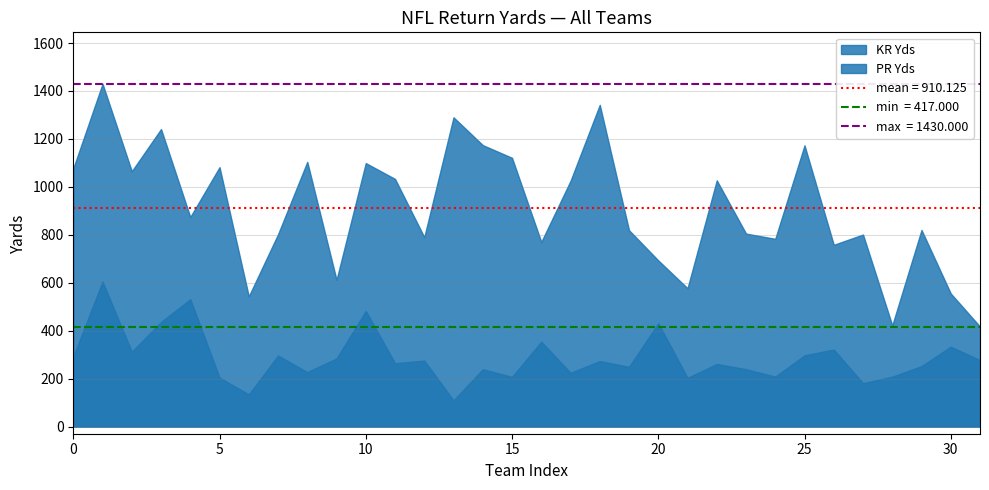

Reading left to right, extract all data points from this chart.

PR Yds: 292	605	312	436	531	204	134	296	227	284	482	264	275	109	239	207	354	224	273	249	431	203	261	239	208	297	321	181	208	252	333	277
KR Yds: 1077	1430	1065	1241	874	1082	543	802	1104	612	1099	1033	790	1290	1174	1121	770	1025	1342	819	693	577	1027	805	783	1173	758	801	422	820	555	417